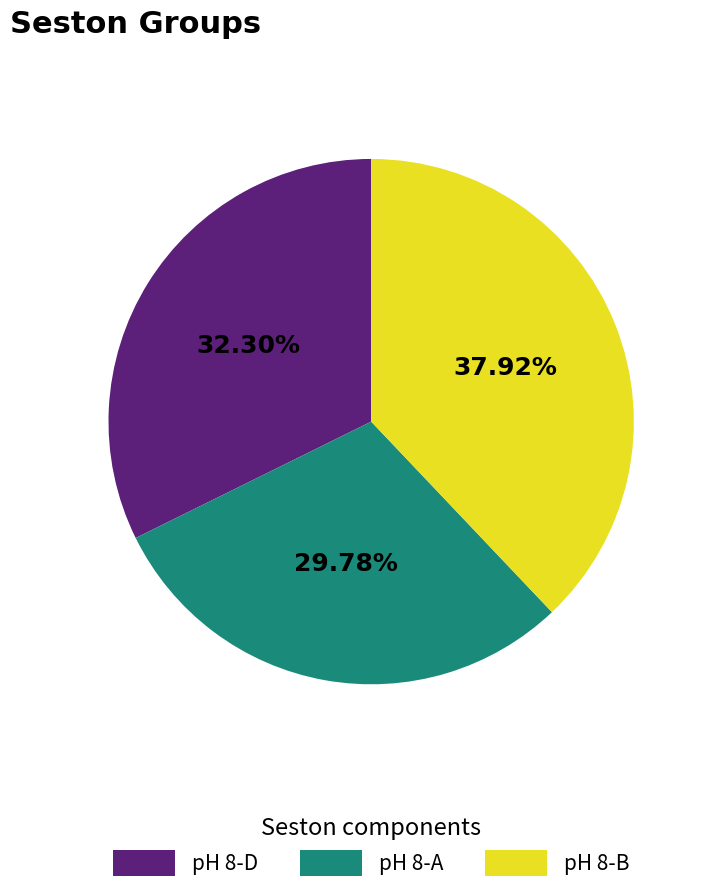

To the nearest percent, what is the average slice percentage?

33%